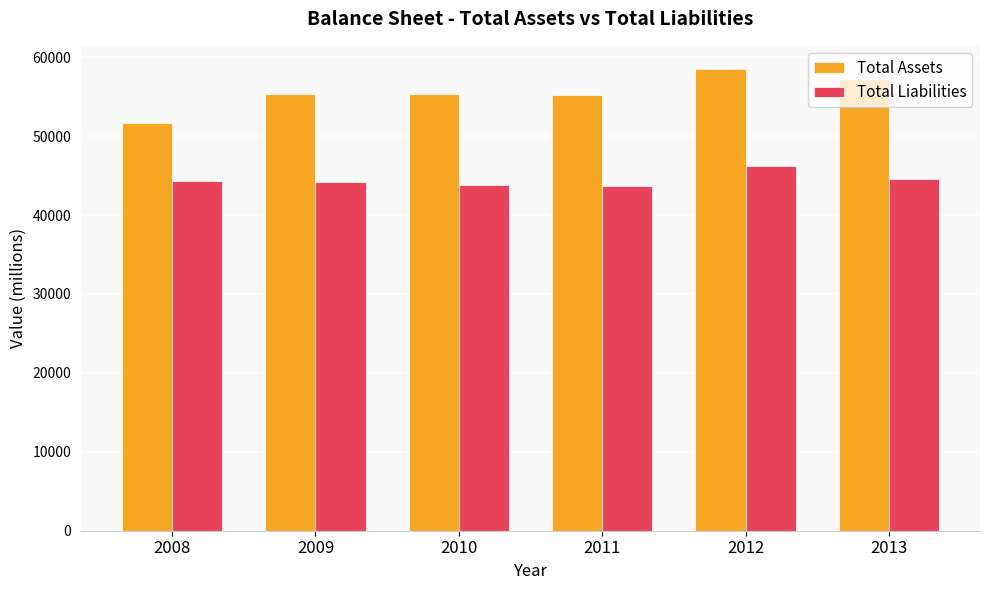

What value does the Total Assets series have at 2011, to the nearest 10?

55180